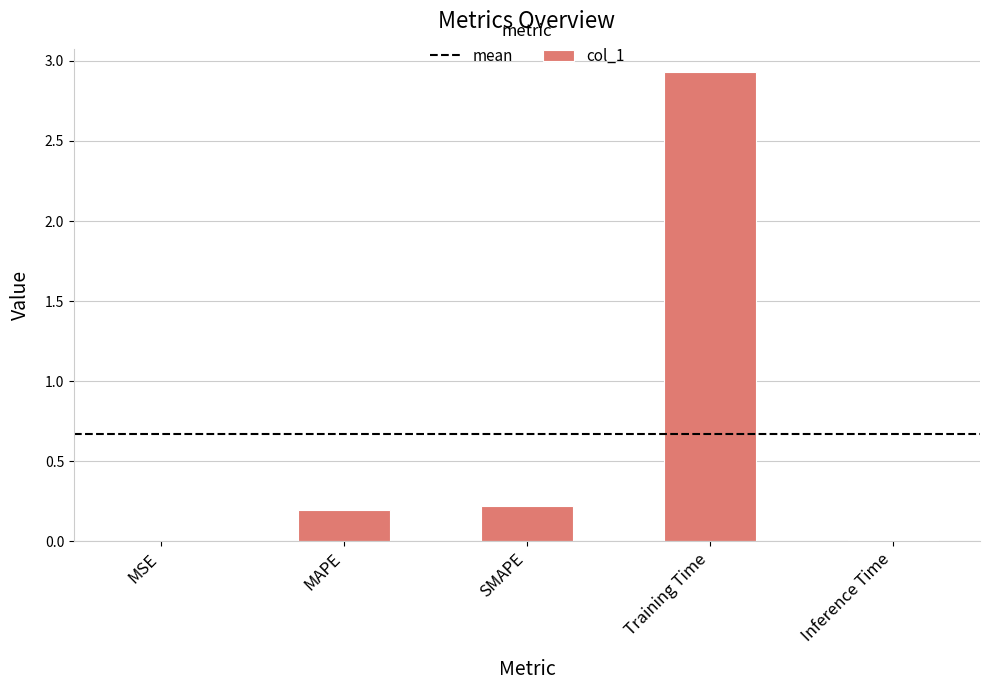

What value does the data have at SMAPE?

0.2